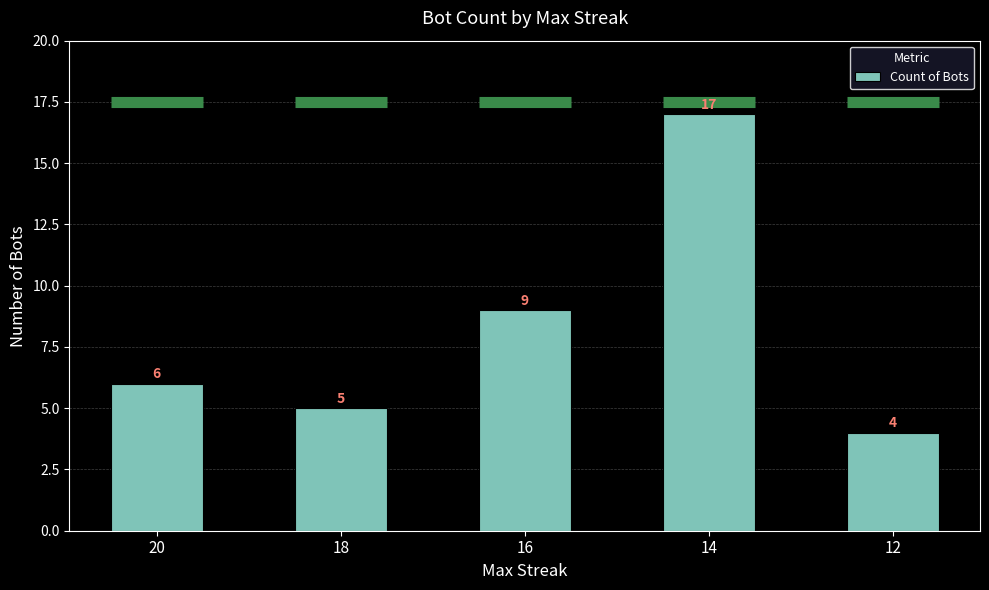

Reading right to left, what are all the values shown in this chart?

12=4	14=17	16=9	18=5	20=6